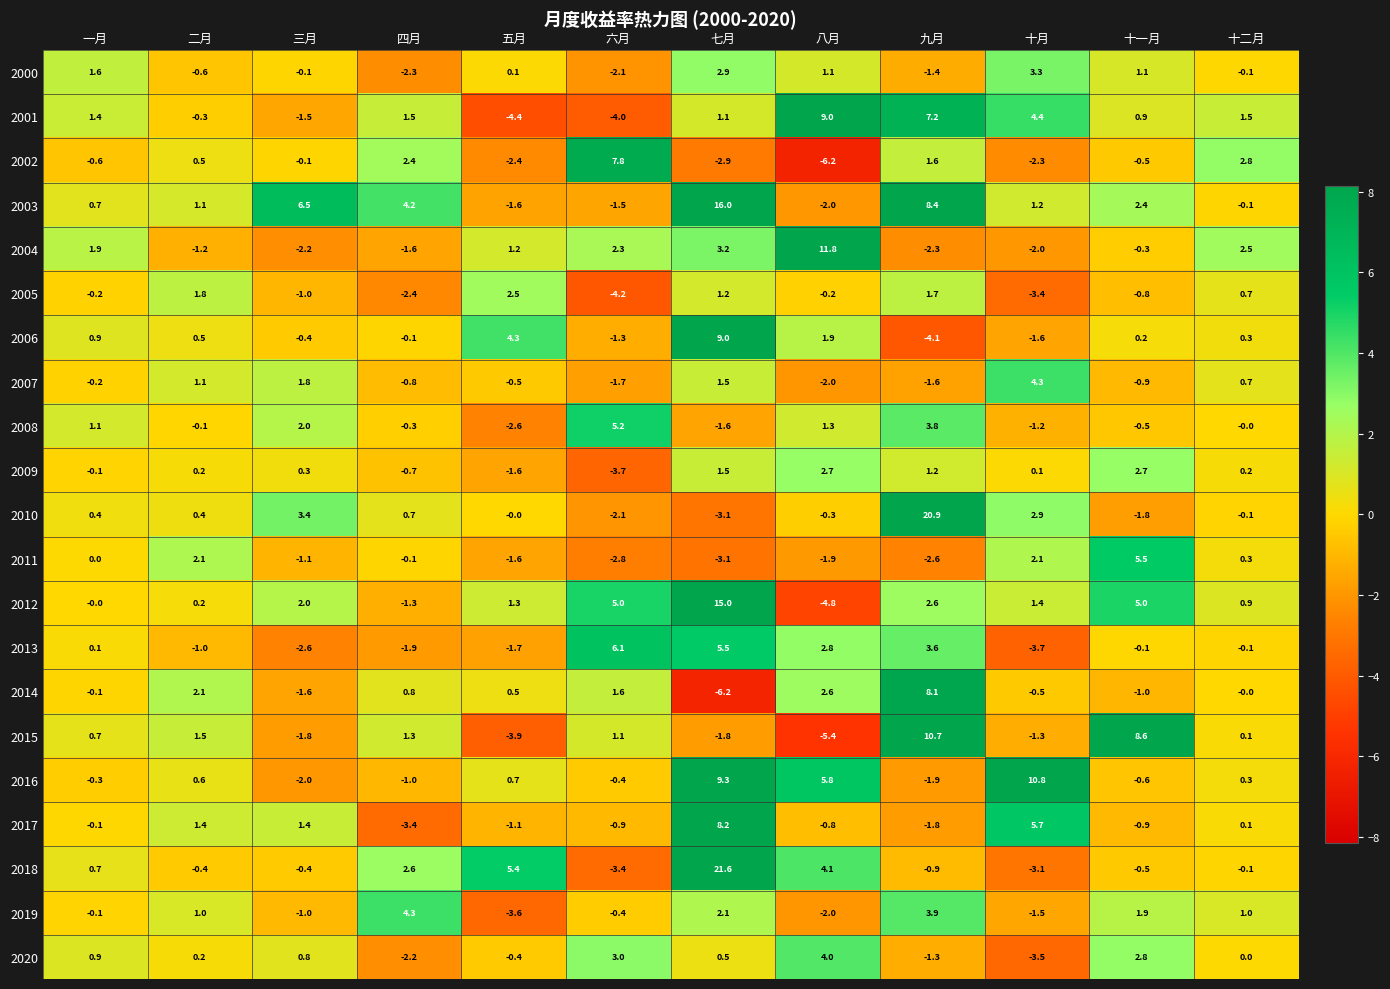

What value does the 2006 series have at 七月?

9.0